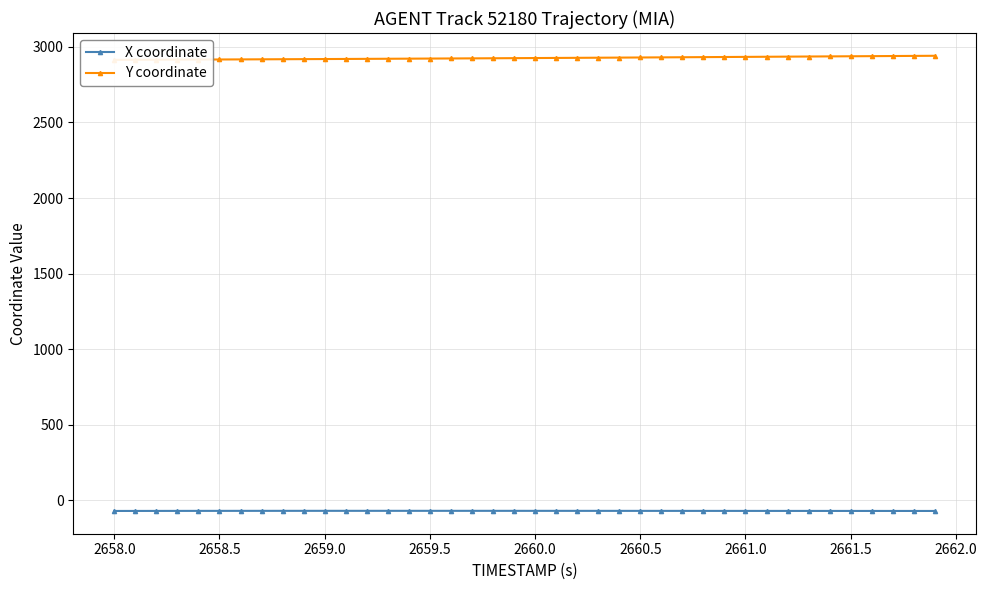

Reading left to right, transcribe all the data shown in this chart.

X coordinate: -70.3	-70.2	-70.0	-69.9	-69.8	-69.7	-69.6	-69.6	-69.5	-69.5	-69.5	-69.5	-69.4	-69.4	-69.4	-69.4	-69.5	-69.5	-69.5	-69.5	-69.6	-69.6	-69.6	-69.7	-69.7	-69.8	-69.8	-69.8	-69.9	-69.9	-70.0	-70.0	-70.1	-70.1	-70.2	-70.2	-70.2	-70.3	-70.3	-70.4
Y coordinate: 2914.1	2914.6	2915.1	2915.6	2916.1	2916.7	2917.2	2917.8	2918.4	2919.0	2919.6	2920.2	2920.8	2921.5	2922.1	2922.8	2923.4	2924.1	2924.8	2925.5	2926.2	2926.9	2927.7	2928.4	2929.2	2929.9	2930.7	2931.5	2932.3	2933.1	2933.9	2934.7	2935.5	2936.3	2937.1	2937.9	2938.8	2939.6	2940.4	2941.2